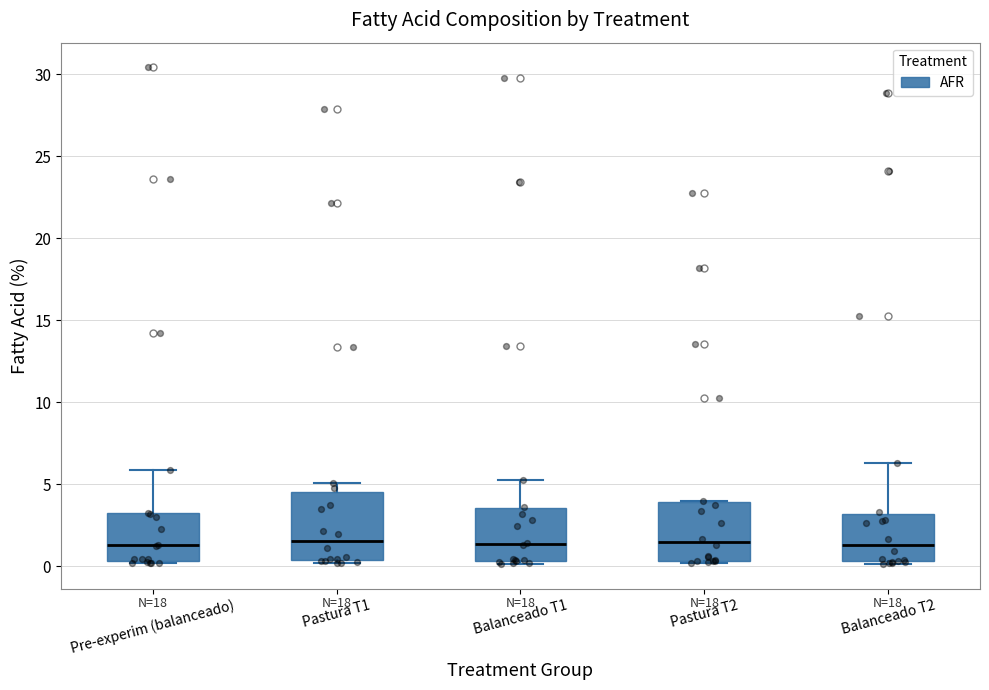

Which box is the tallest, from its lower edge to its upper edge?

Pastura T1